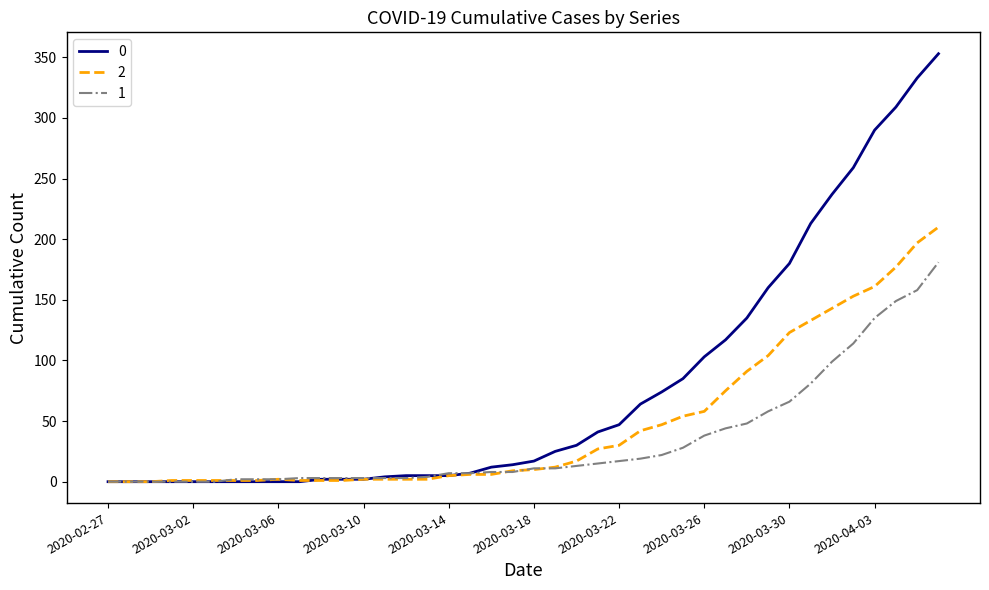

After their last crossing, which series has the higher values: 1 or 2?

2